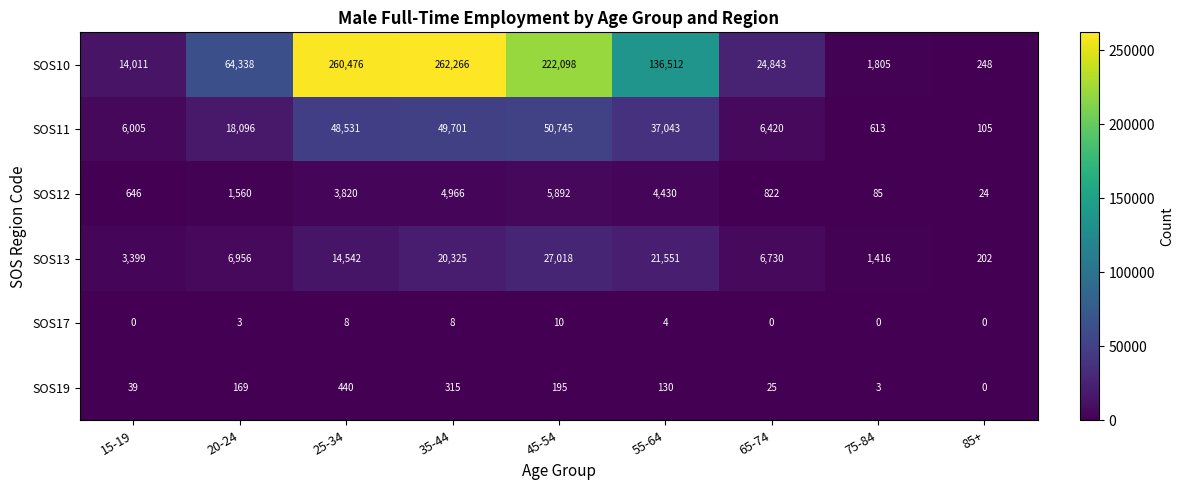

What is the maximum value for SOS11?

50745